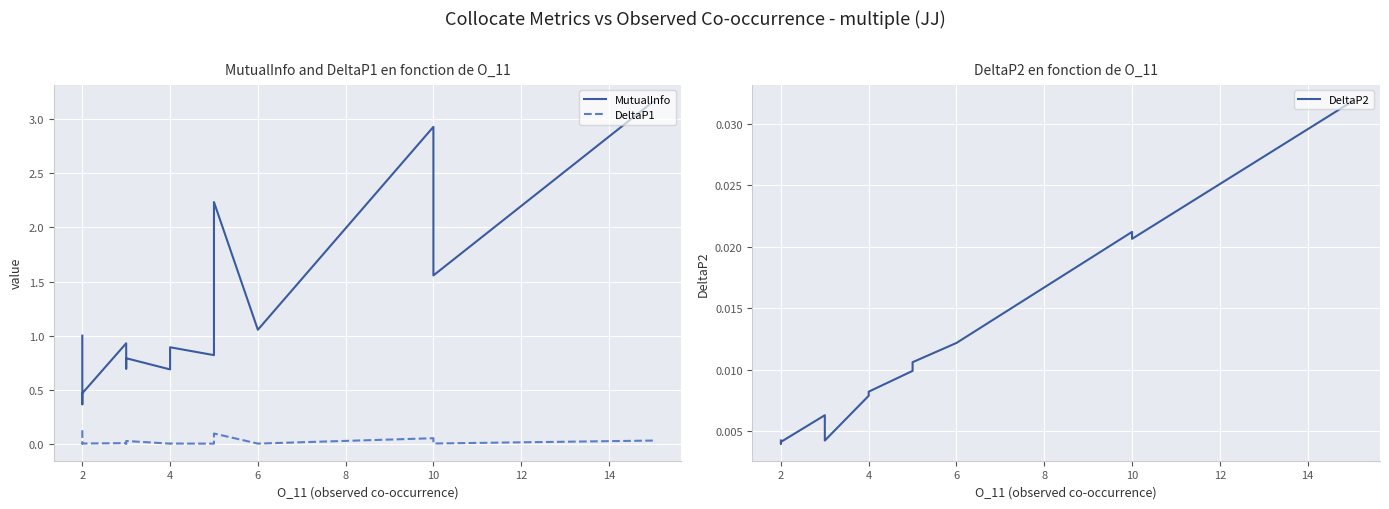

Which series has the widest spread of values?

MutualInfo